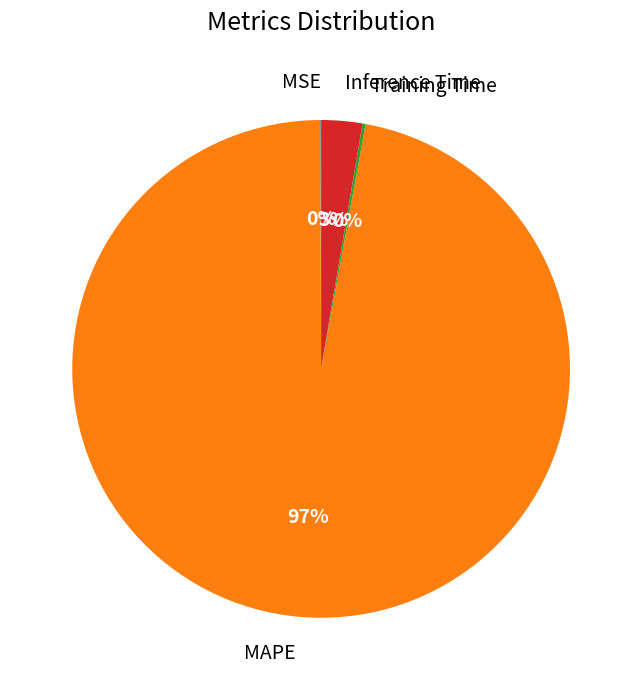

Between Inference Time and MAPE, which is larger?

MAPE